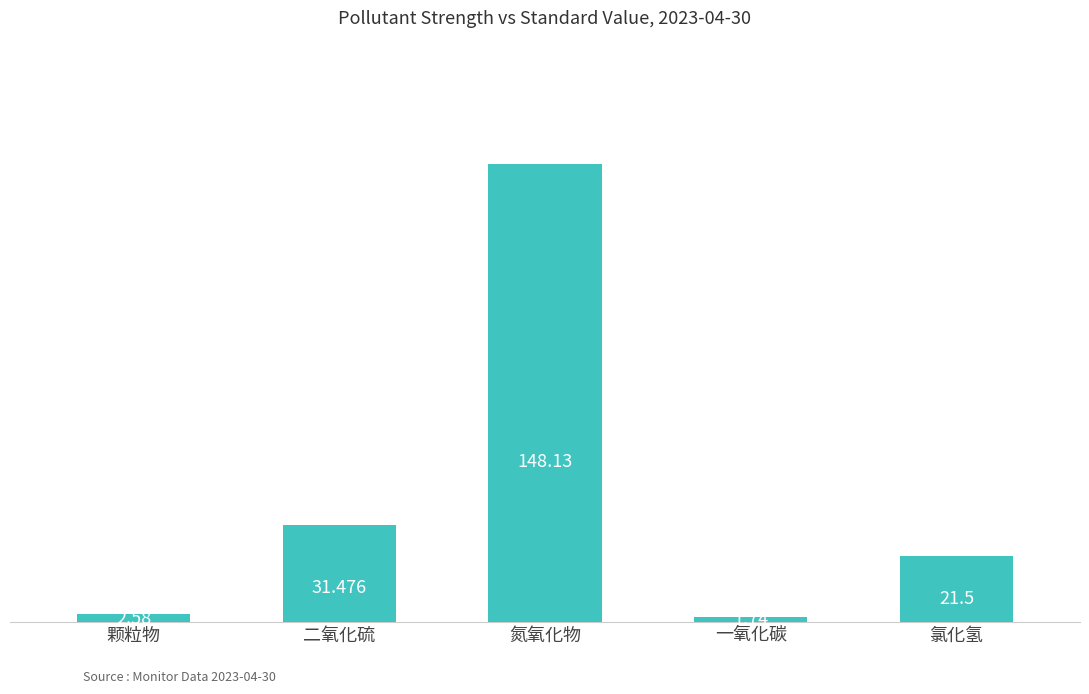

Rank the categories by value from highest to lowest.

氮氧化物, 二氧化硫, 氯化氢, 颗粒物, 一氧化碳